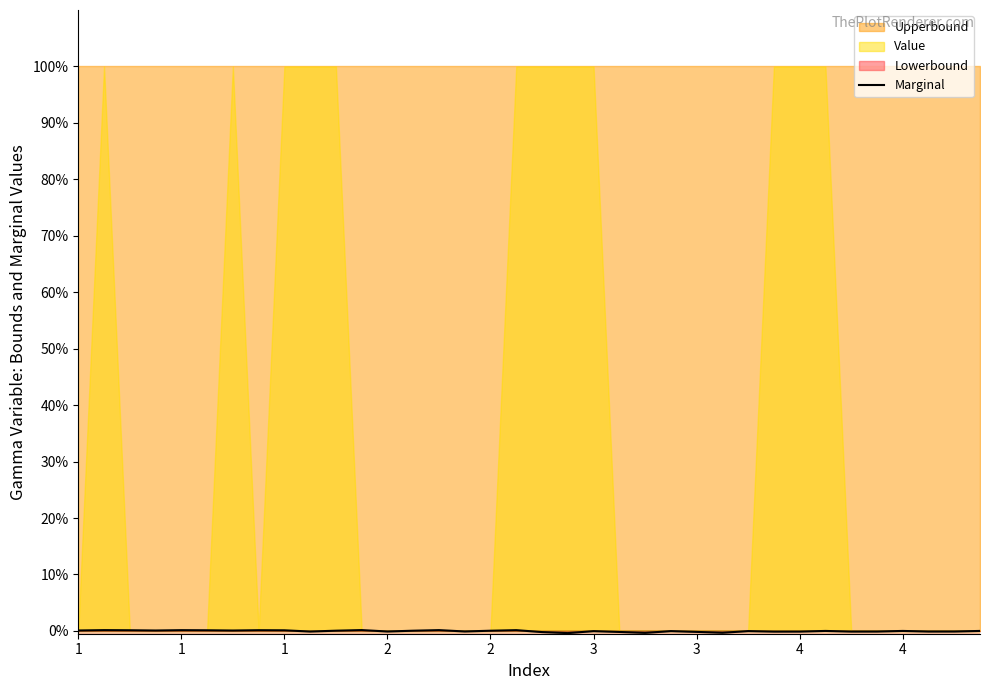

Is the value of Value at 1 greater than the value of Upperbound at 1?

No